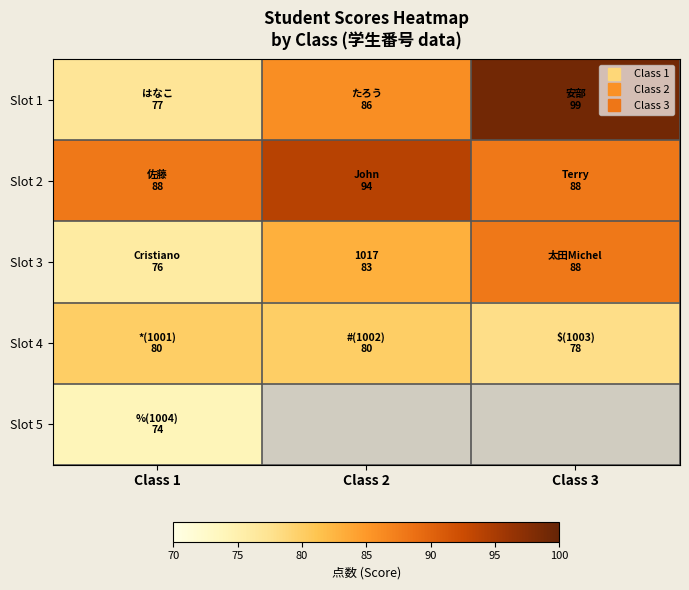

How many positive values does the Slot 5 series have?

1